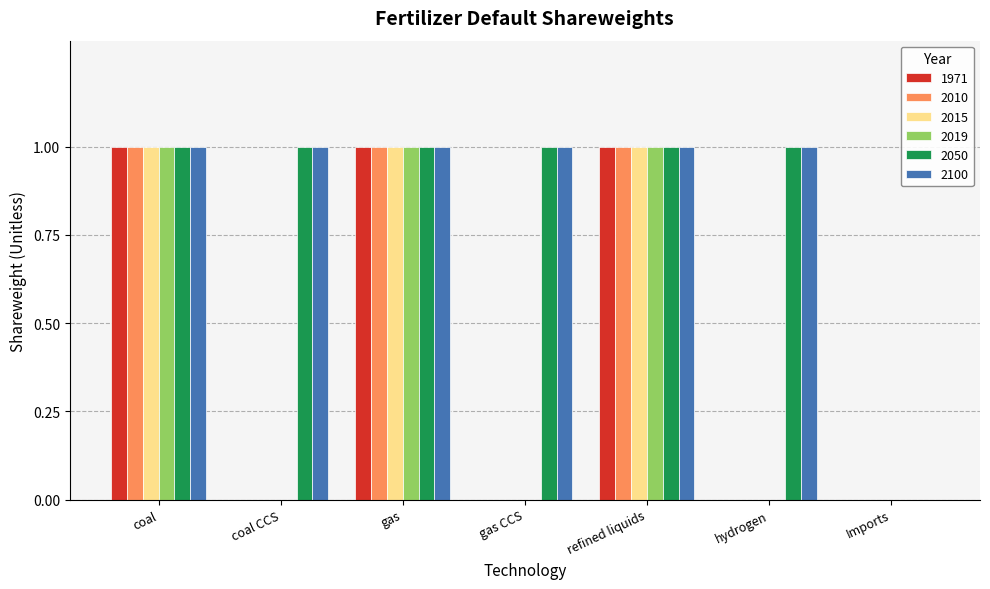

How many data points does each series have?

7